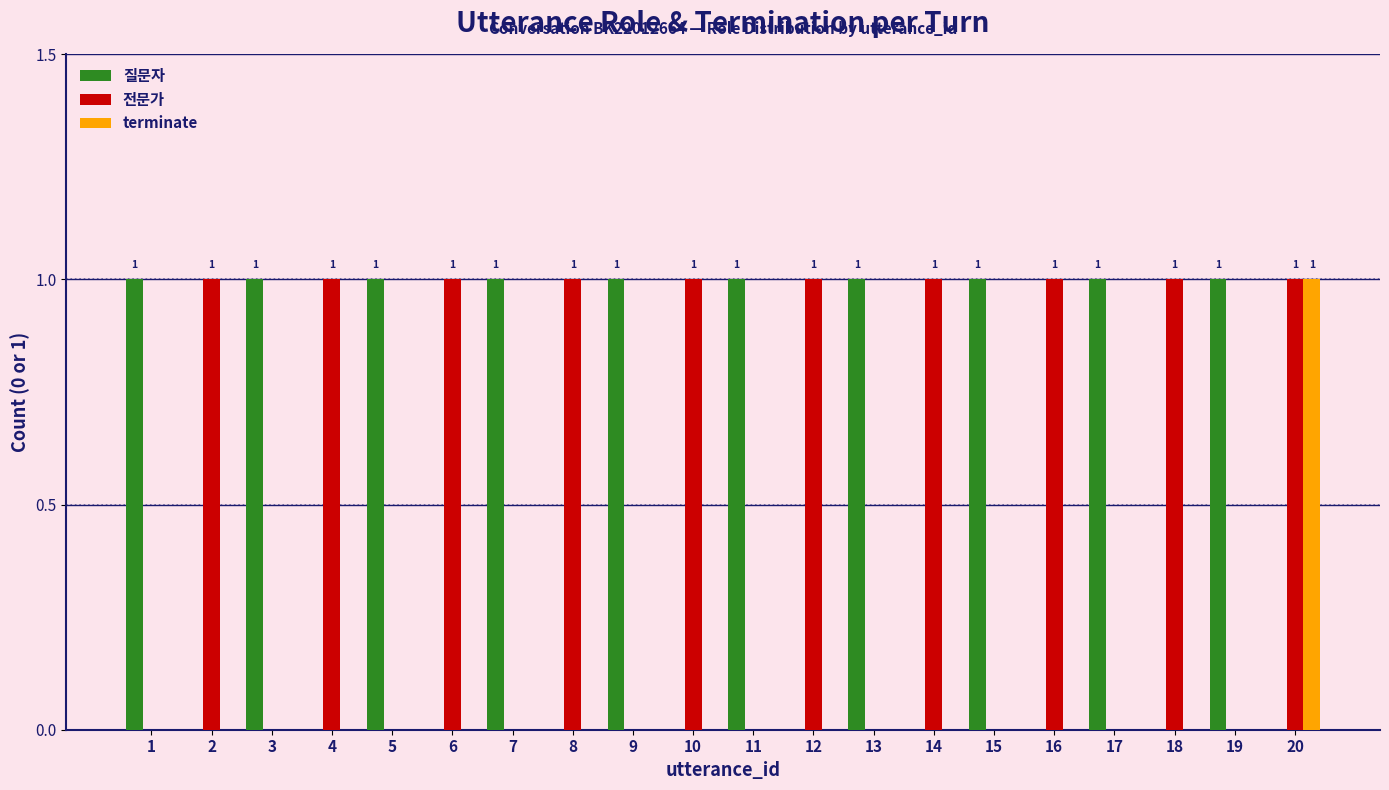

The value of terminate at 17 is 0. True or false?

True